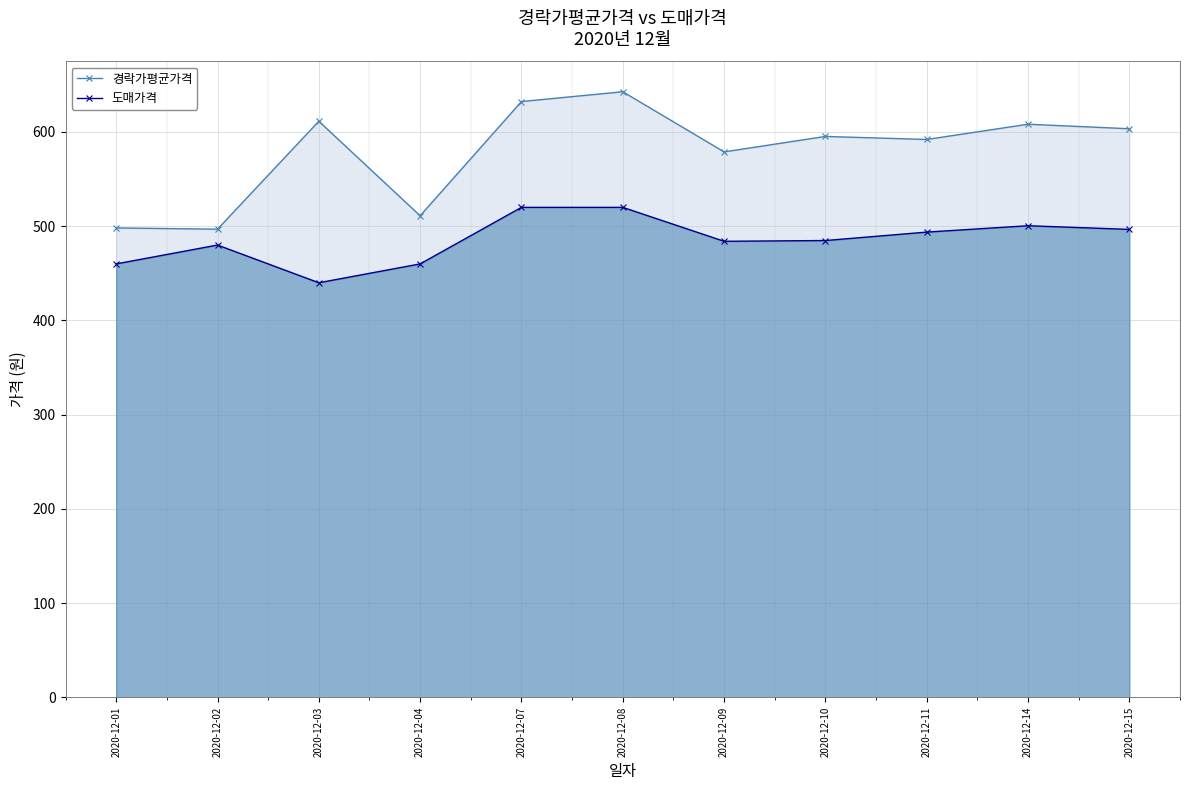

At which category is the sum across all series the highest?

2020-12-08